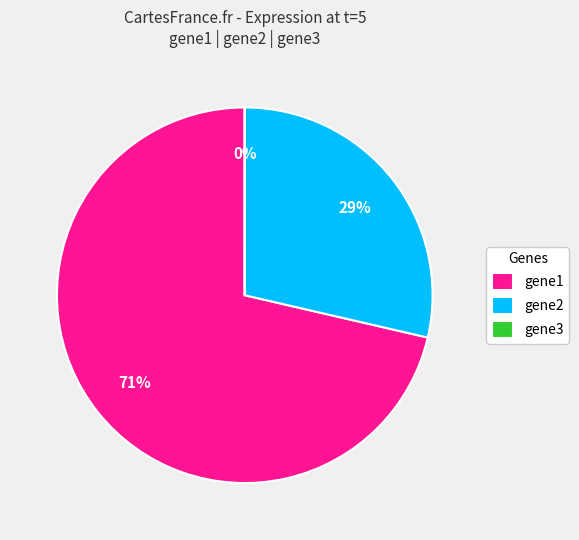

Combined, do gene1 and gene2 account for over 50%?

Yes